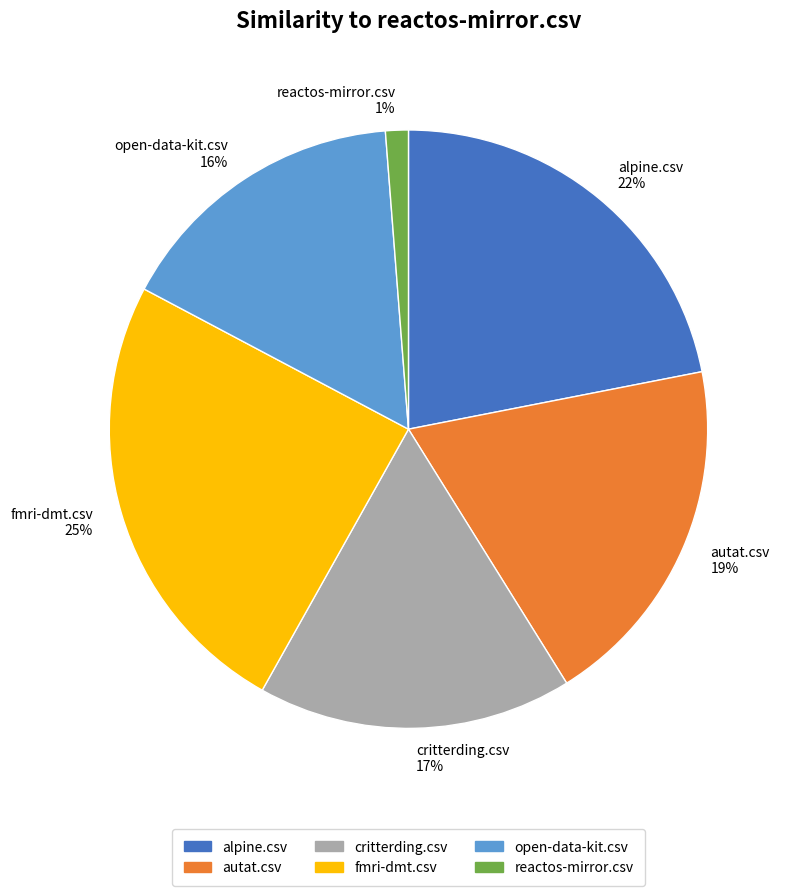

How many slices are in this pie chart?

6